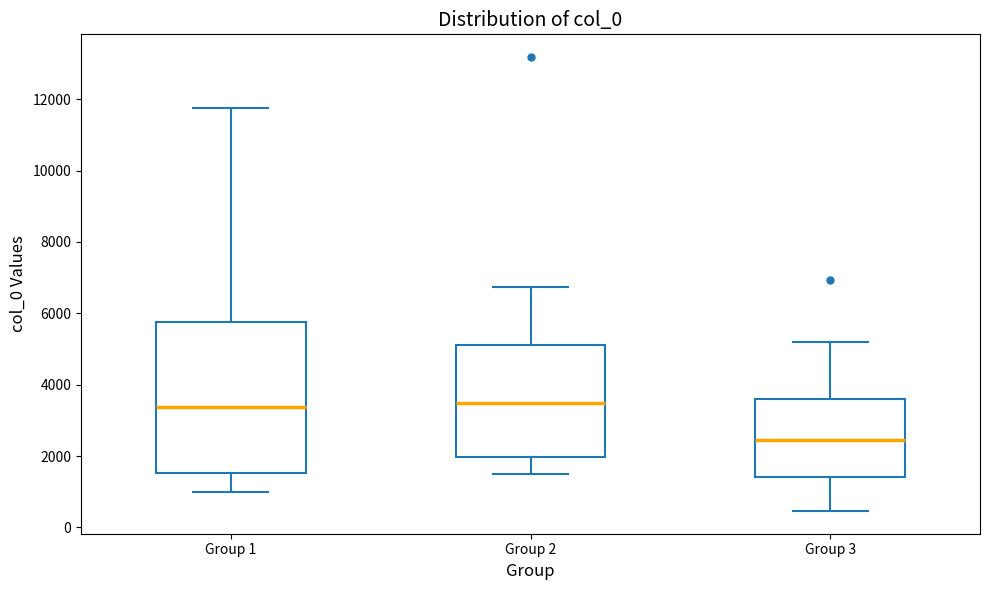

Reading left to right, read every box against the y-axis: the position of its median line, the range the box covers, and the ends of its whiskers. The values are not printed on the chart, so give them approximately, as read against the axis.

Group 1: median 3400, box 1600 to 5800, whiskers 1000 to 11800
Group 2: median 3400, box 2000 to 5200, whiskers 1400 to 6800
Group 3: median 2400, box 1400 to 3600, whiskers 400 to 5200